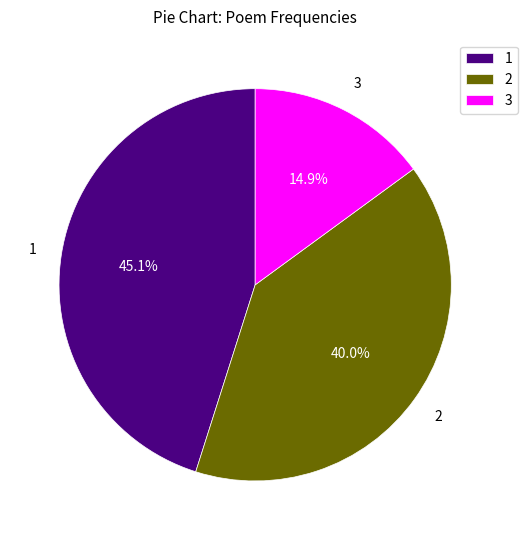

Is there a majority slice in this chart?

No